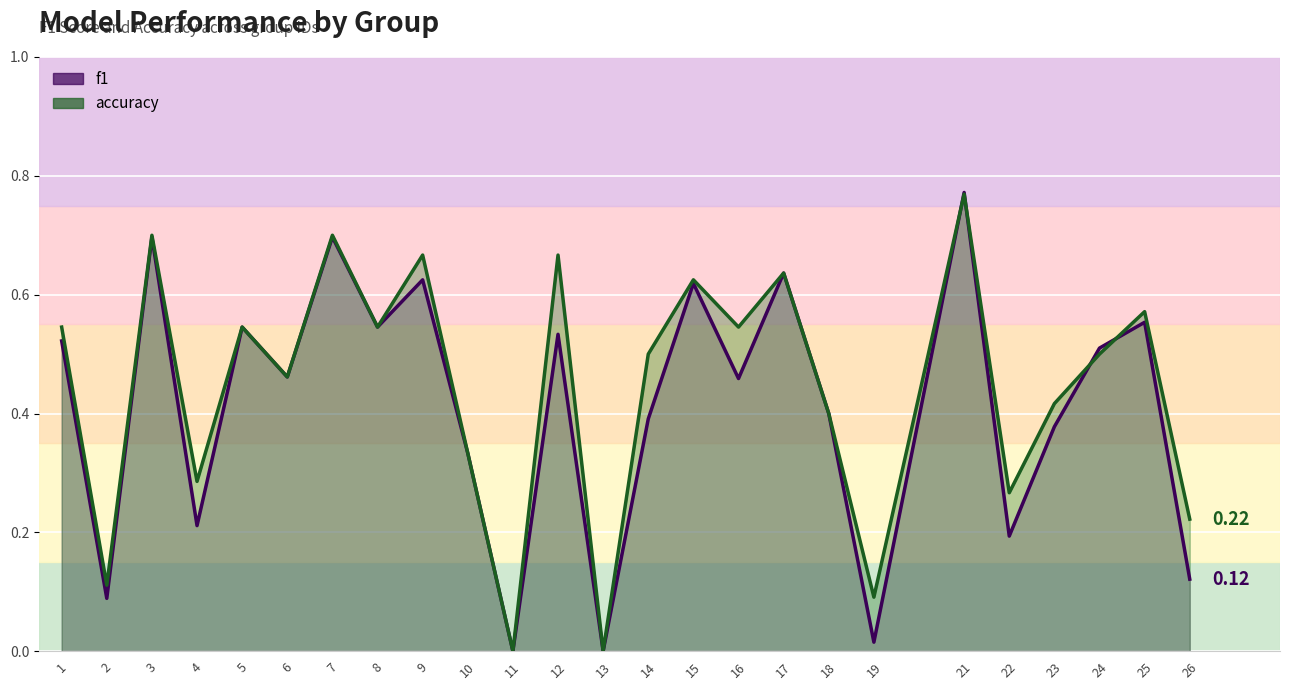

Reading left to right, extract all data points from this chart.

f1: 1=0.5	2=0.1	3=0.7	4=0.2	5=0.5	6=0.5	7=0.7	8=0.5	9=0.6	10=0.3	11=0.0	12=0.5	13=0.0	14=0.4	15=0.6	16=0.5	17=0.6	18=0.4	19=0.0	21=0.8	22=0.2	23=0.4	24=0.5	25=0.6	26=0.1
accuracy: 1=0.5	2=0.1	3=0.7	4=0.3	5=0.5	6=0.5	7=0.7	8=0.5	9=0.7	10=0.3	11=0.0	12=0.7	13=0.0	14=0.5	15=0.6	16=0.5	17=0.6	18=0.4	19=0.1	21=0.8	22=0.3	23=0.4	24=0.5	25=0.6	26=0.2